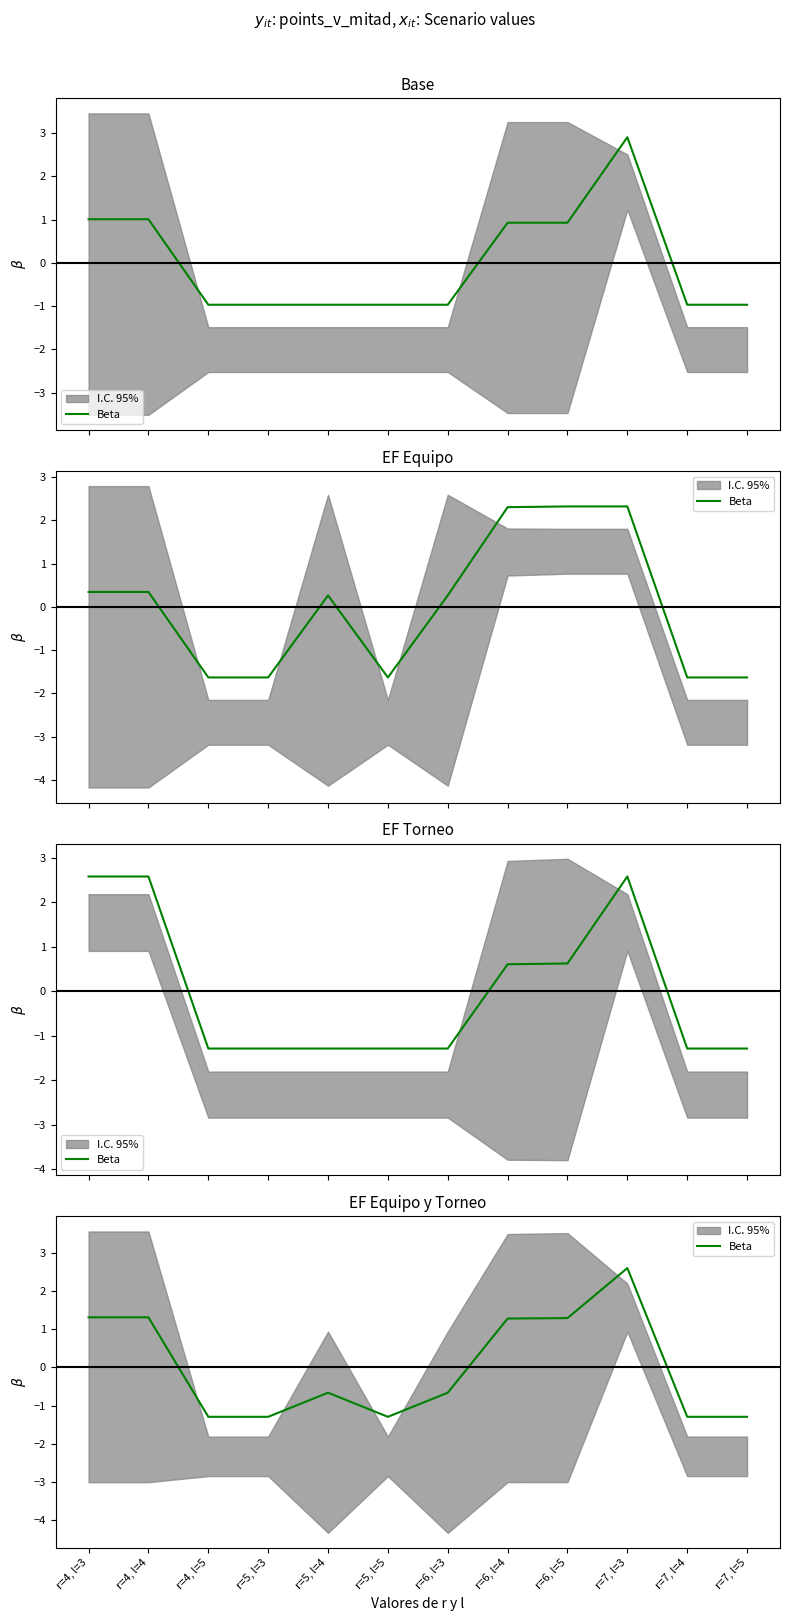

Which has a higher value, r=6, l=4 or r=5, l=3?

r=6, l=4